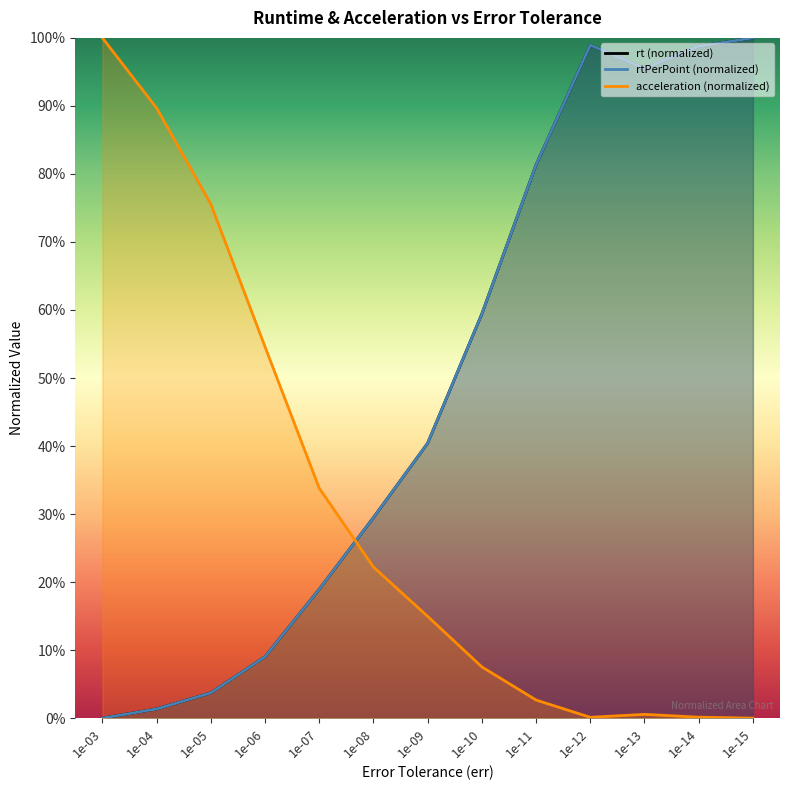

True or false: rt and acceleration cross at least once.

True